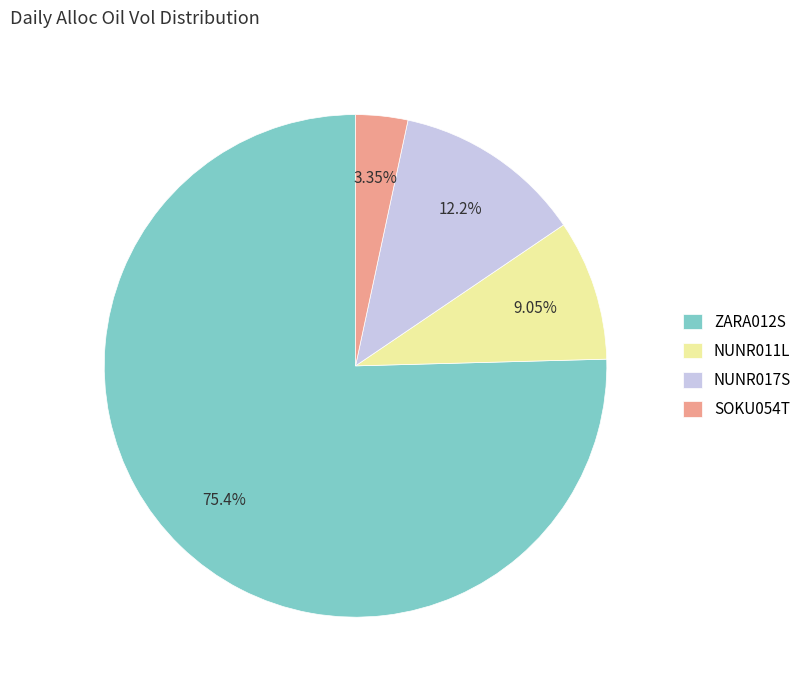

How many segments does this pie chart have?

4